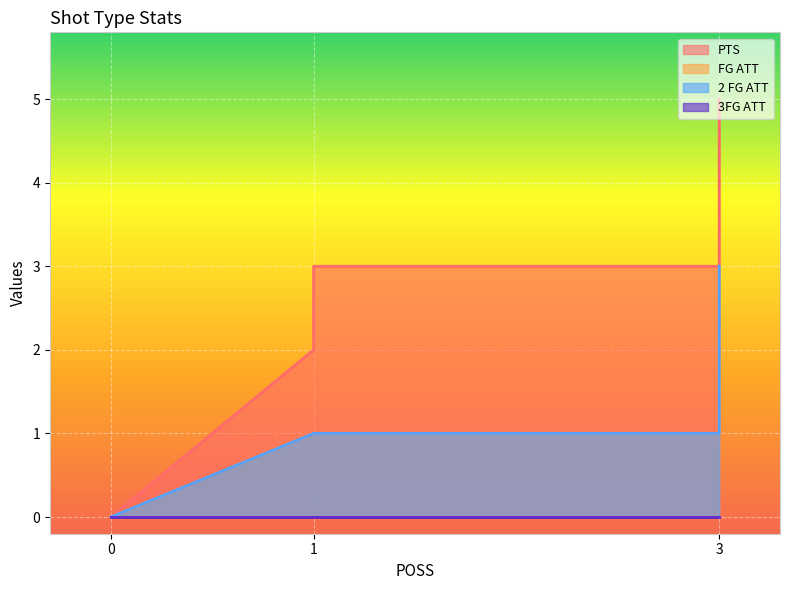

True or false: PTS and FG ATT cross at least once.

False